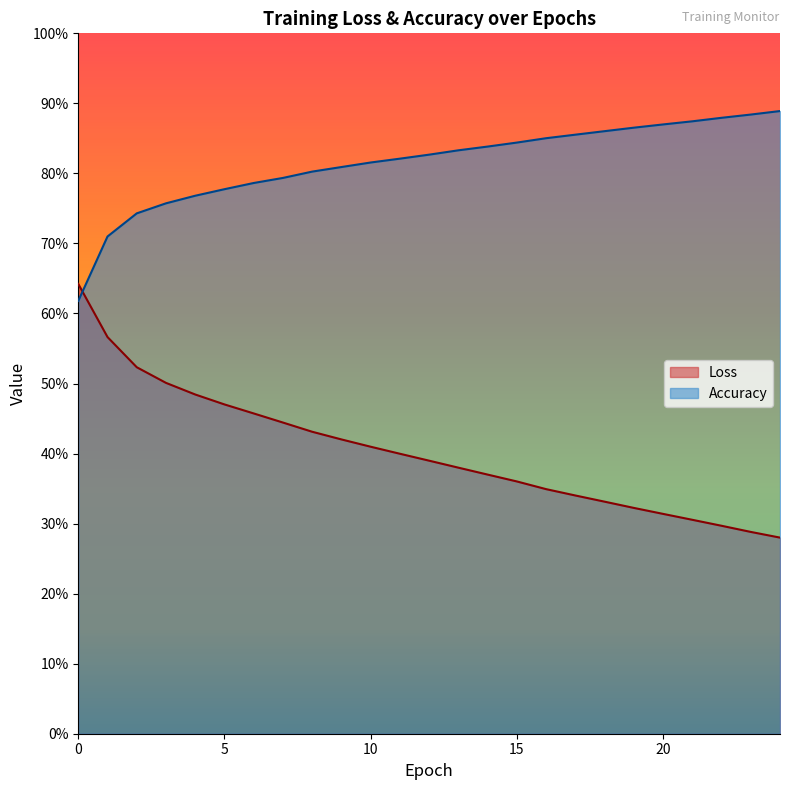

Count the Loss values in the range 0 to 1.

25